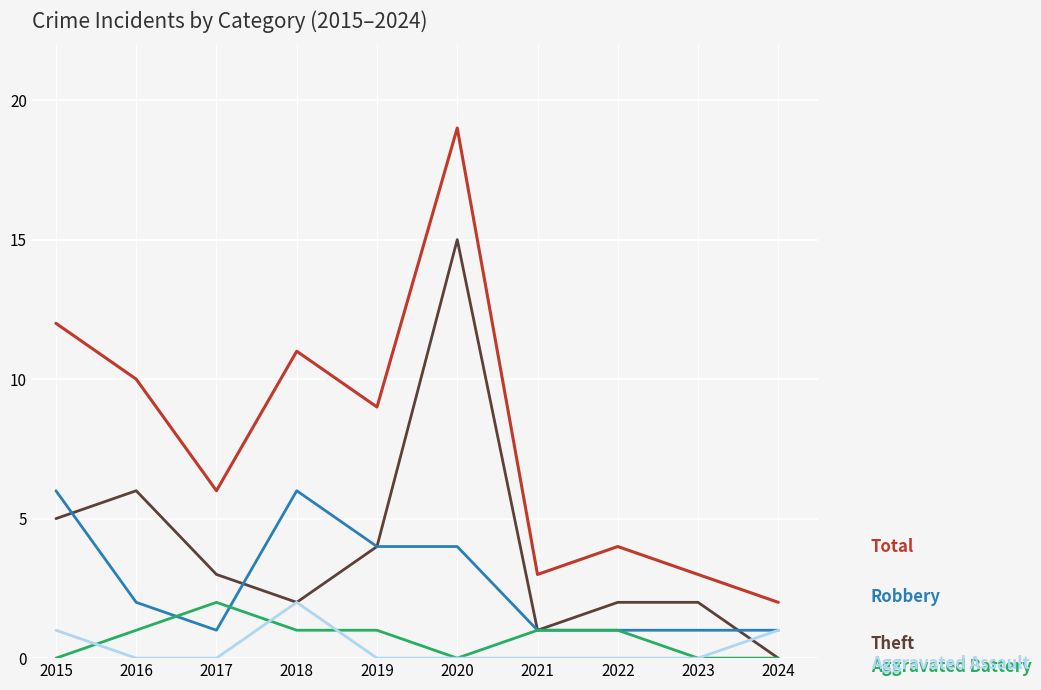

What is the total value across all series at 2019?

18